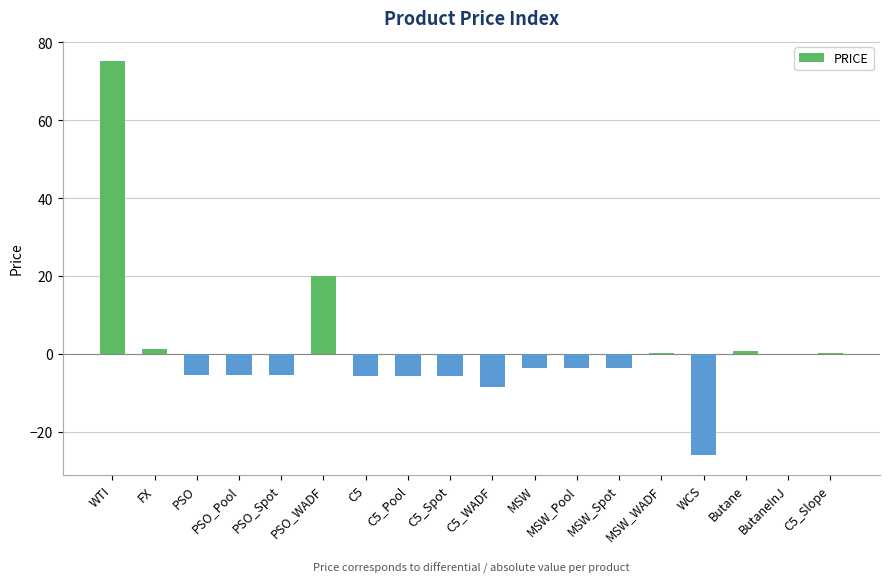

Between Butane and PSO_Spot, which is larger?

Butane